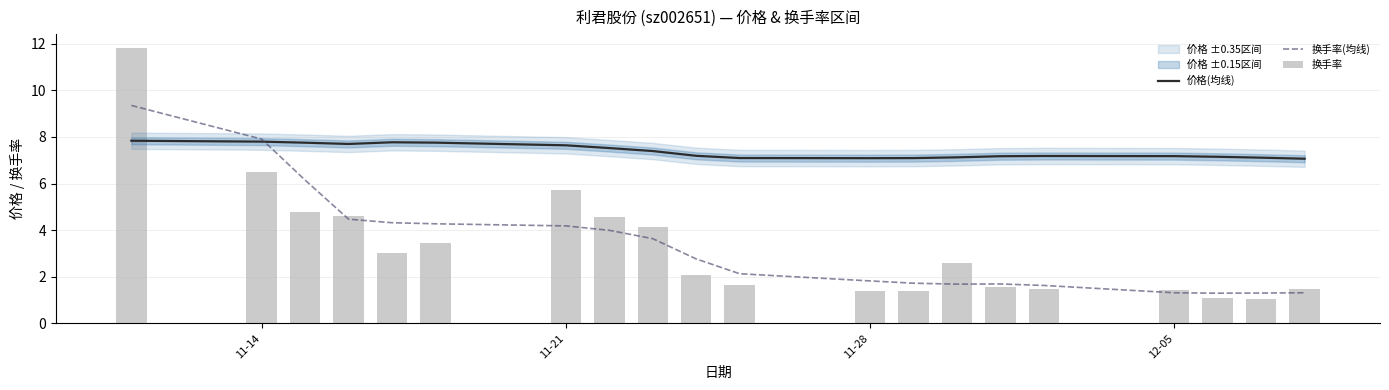

Count the number of data series in this chart.

3